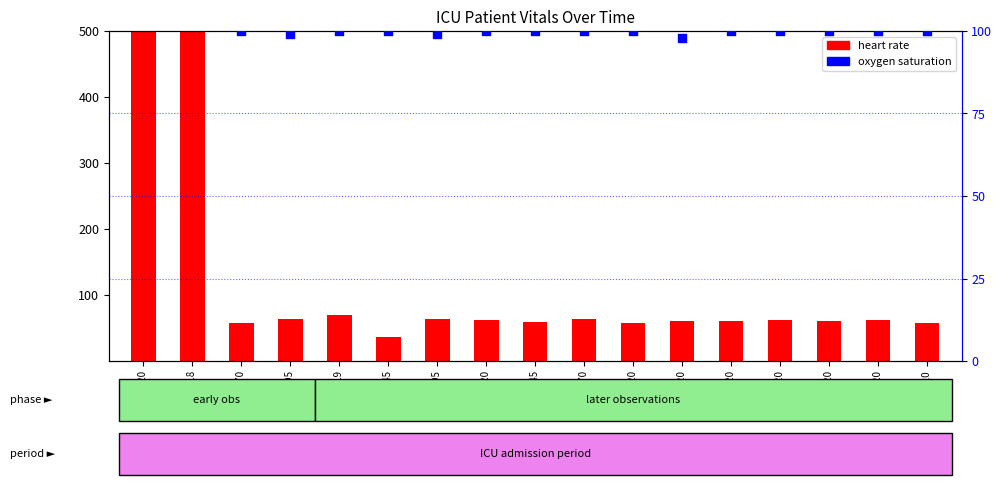

At how many categories does at least one series exceed 561?

1